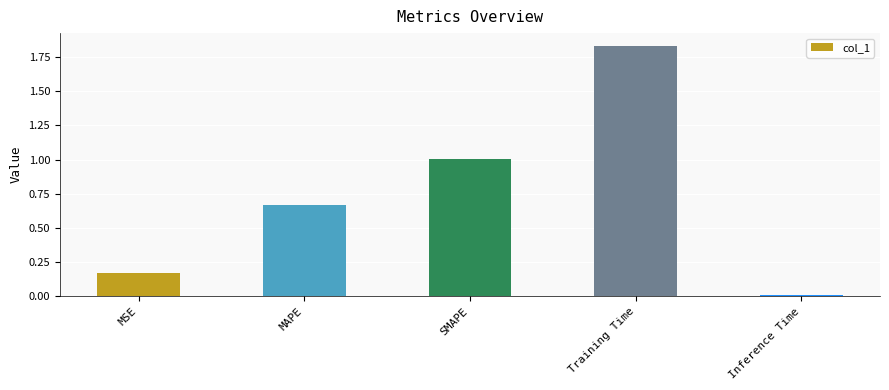

Which has a higher value, Inference Time or MSE?

MSE